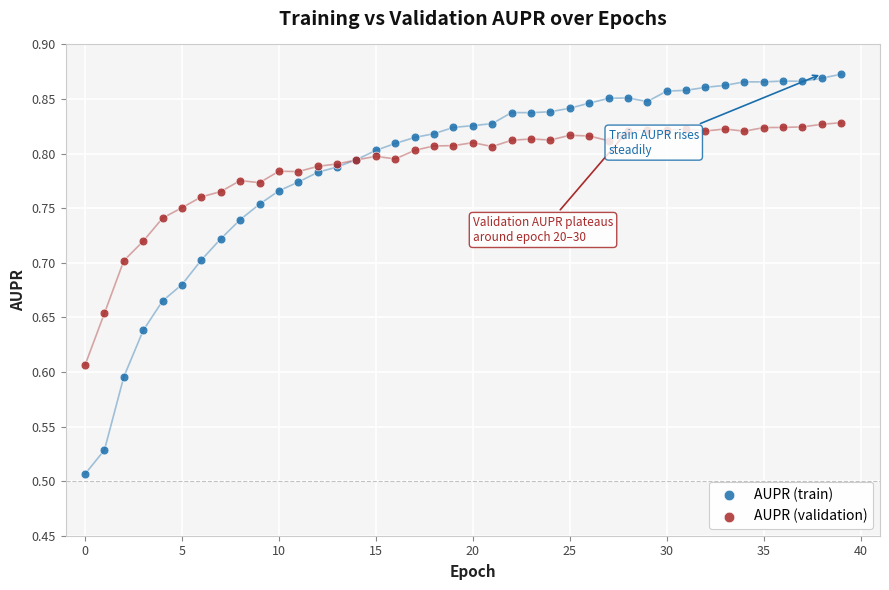

Which series reaches the maximum Y coordinate?

AUPR (train)